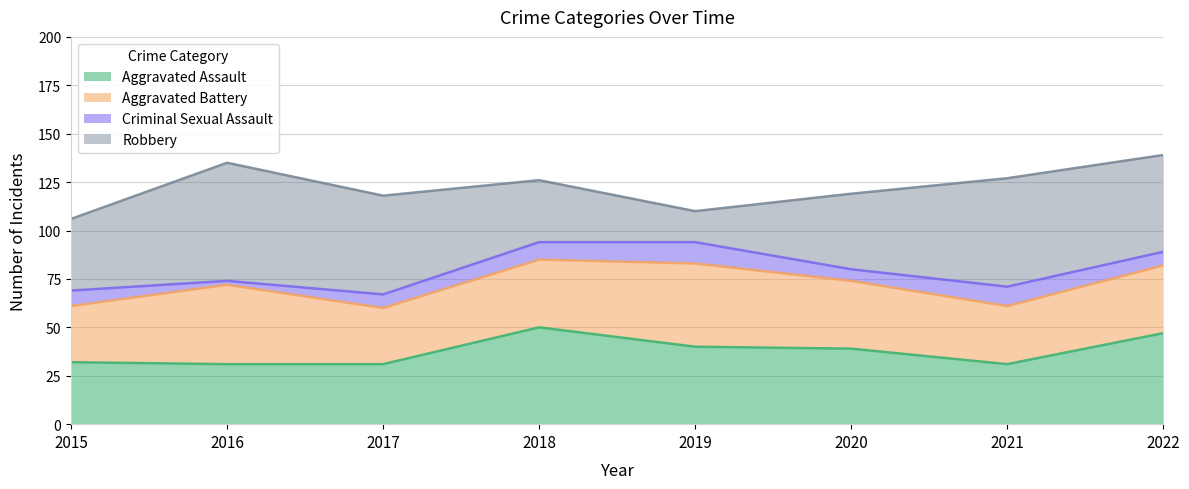

The value of Aggravated Battery at 2016 is 41. True or false?

True